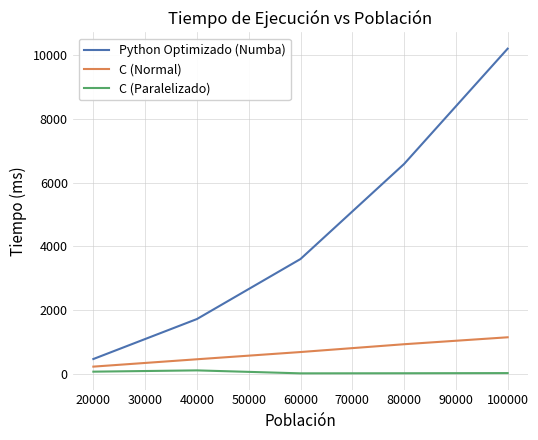

Which series has the largest total across all categories?

Python Optimizado (Numba)